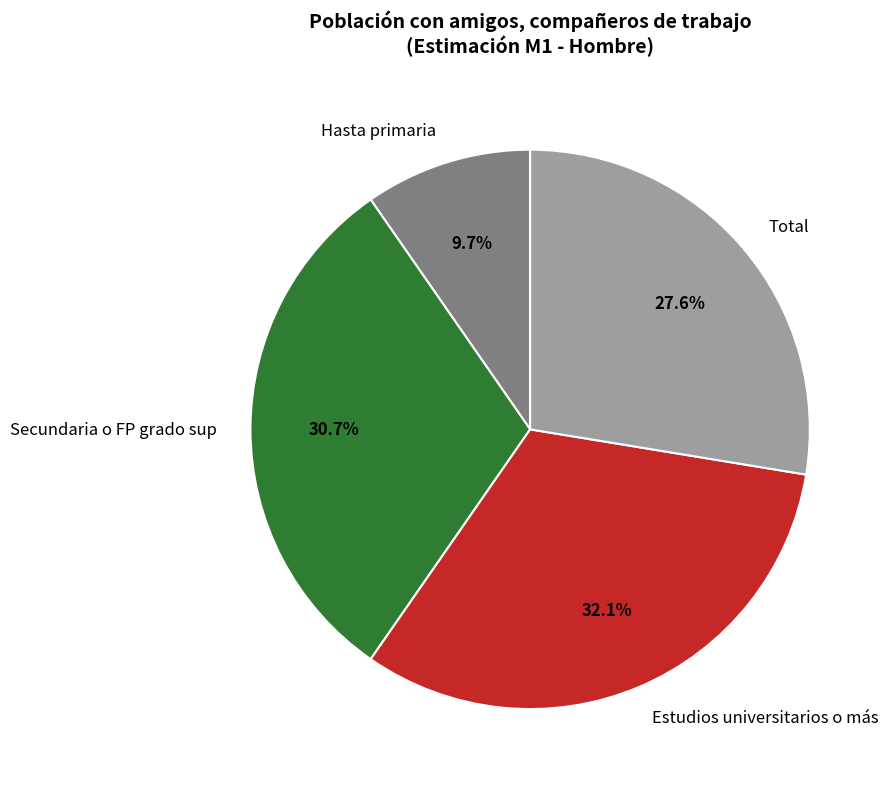

To the nearest percent, what is the difference between the Estudios universitarios o más and Hasta primaria slice percentages?

22%